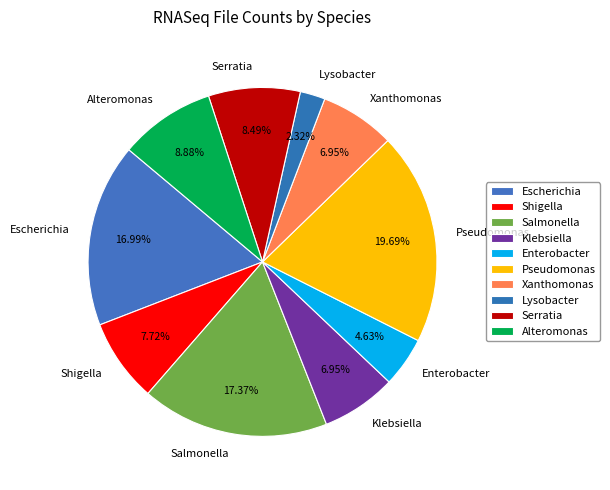

Combined, what portion of the pie is Lysobacter and Shigella?

10.0%